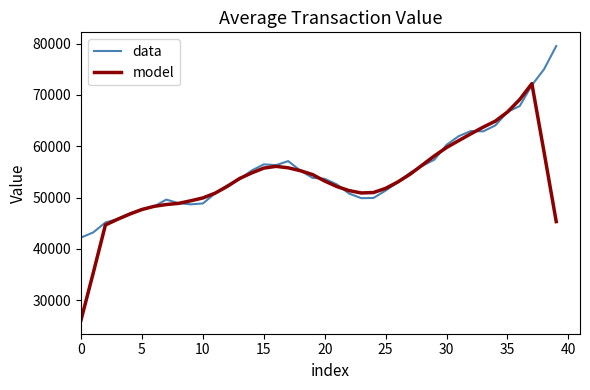

How many categories are shown in the chart?

40